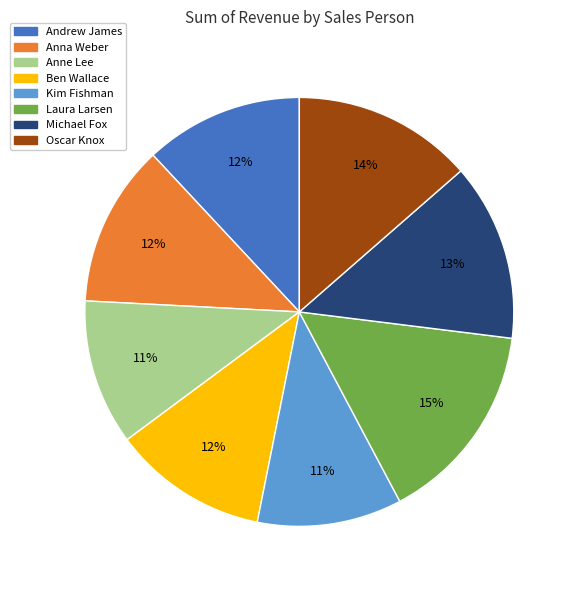

What percentage is the Michael Fox slice, to the nearest percent?

13%